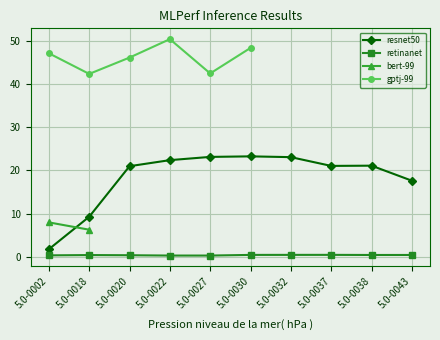

True or false: retinanet and resnet50 cross at least once.

False